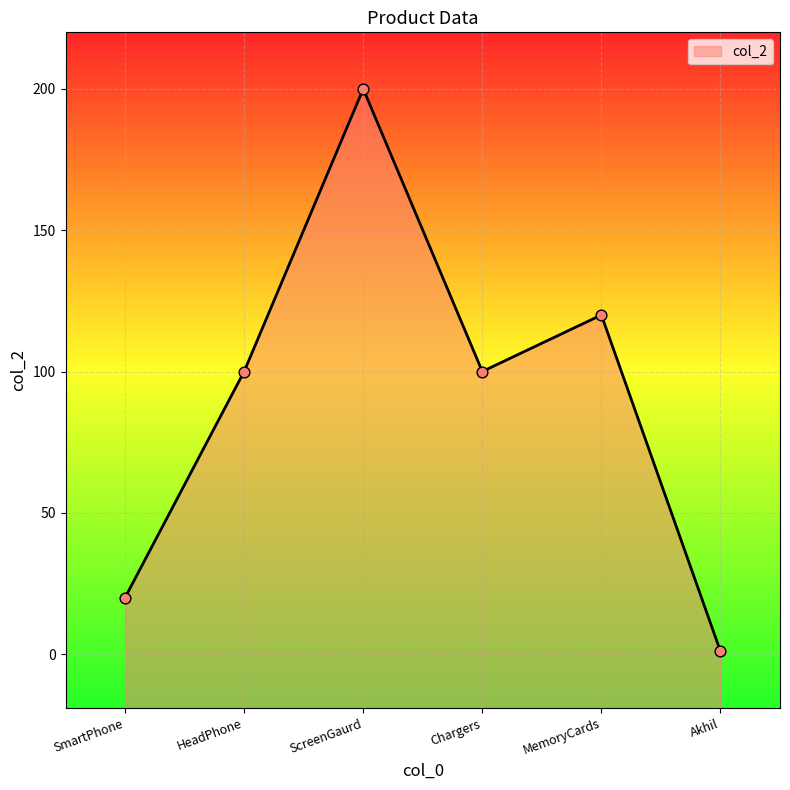

What is the change in value from ScreenGaurd to Akhil?

-199